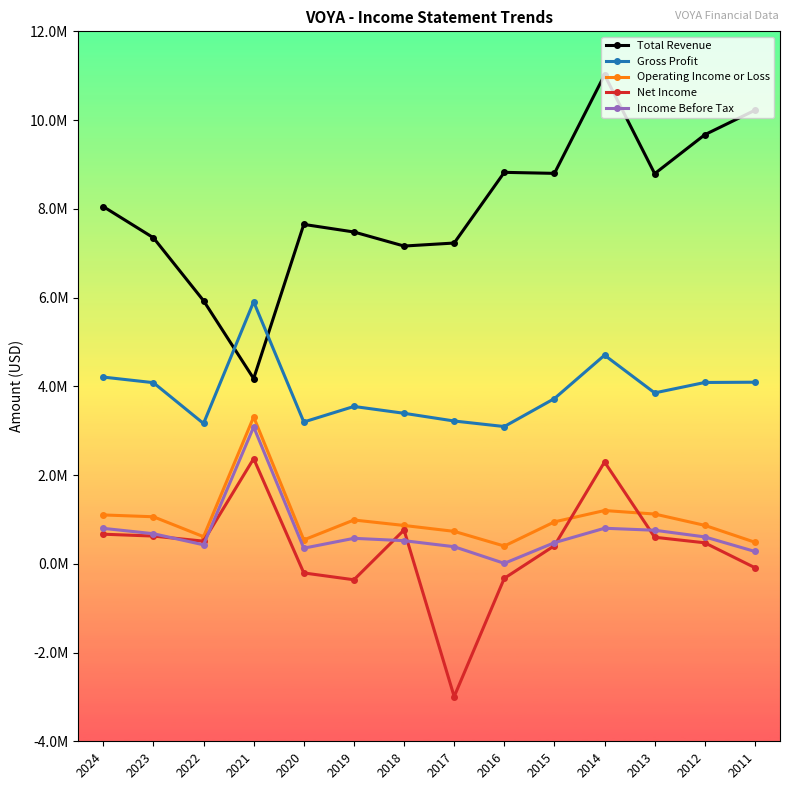

Is this an area chart (filled region under the line)?

No